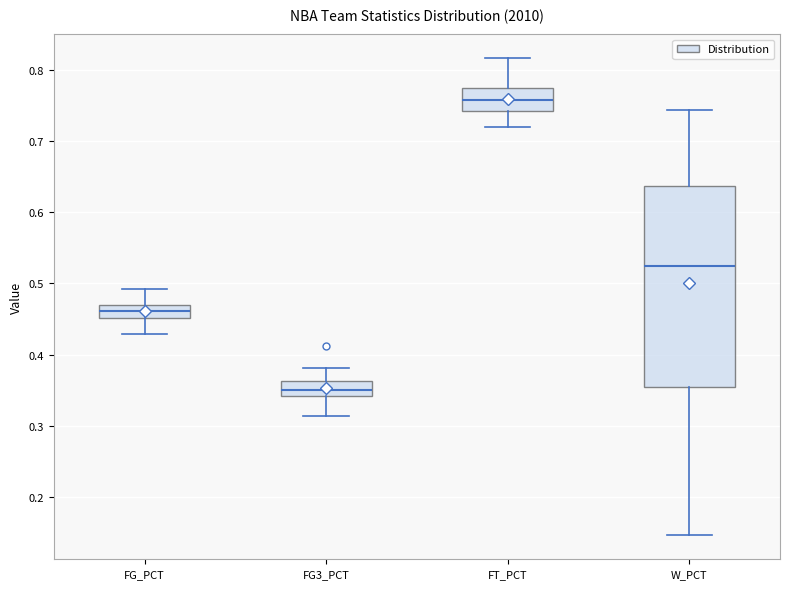

Where does the median line of the box for FT_PCT sit on the y-axis? The values are not printed on the chart, so give them approximately, as read against the axis.

0.76